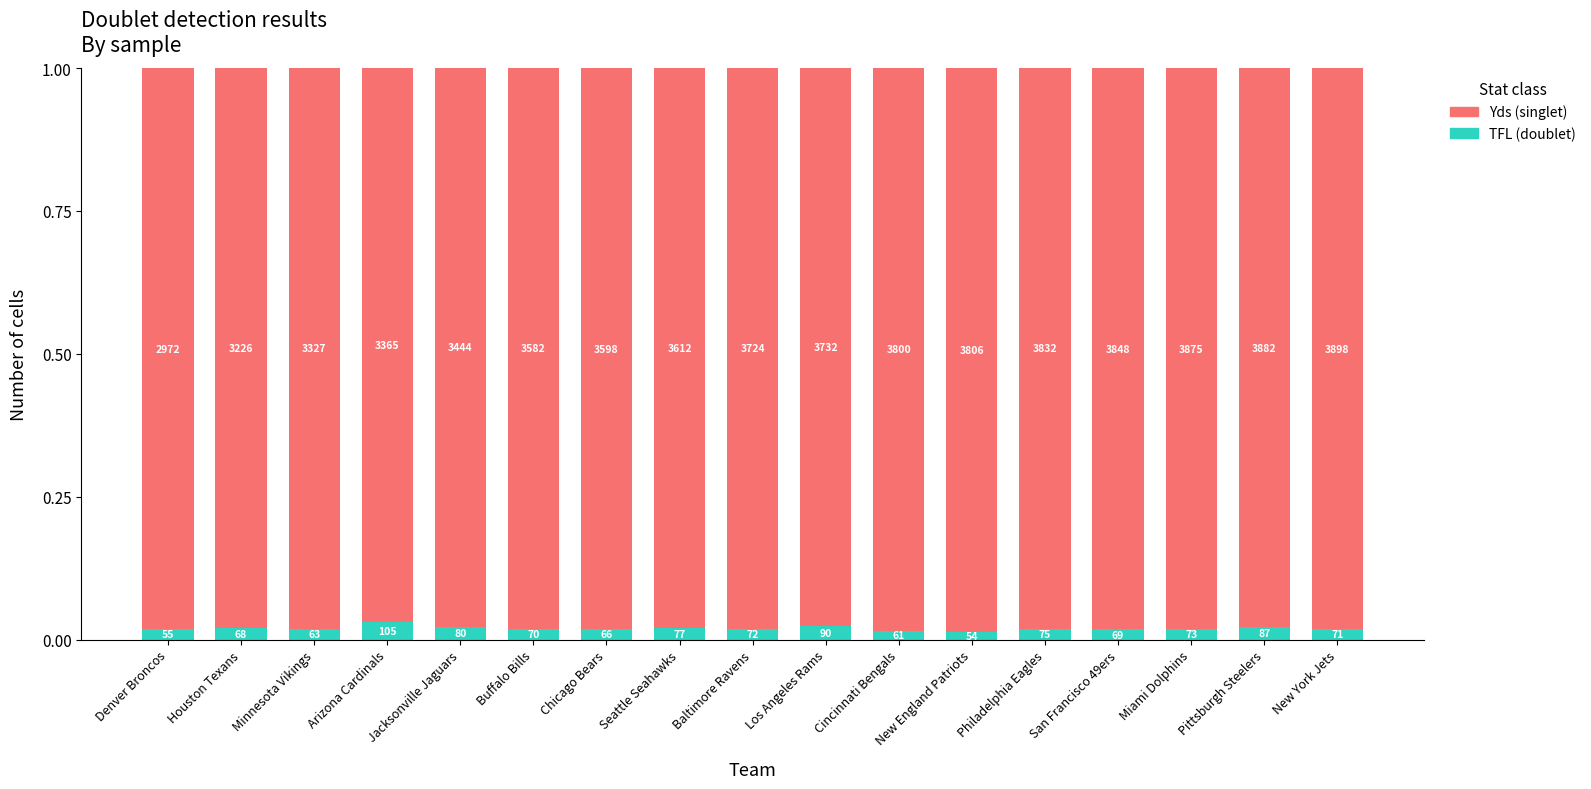

Does the chart contain any negative values?

No